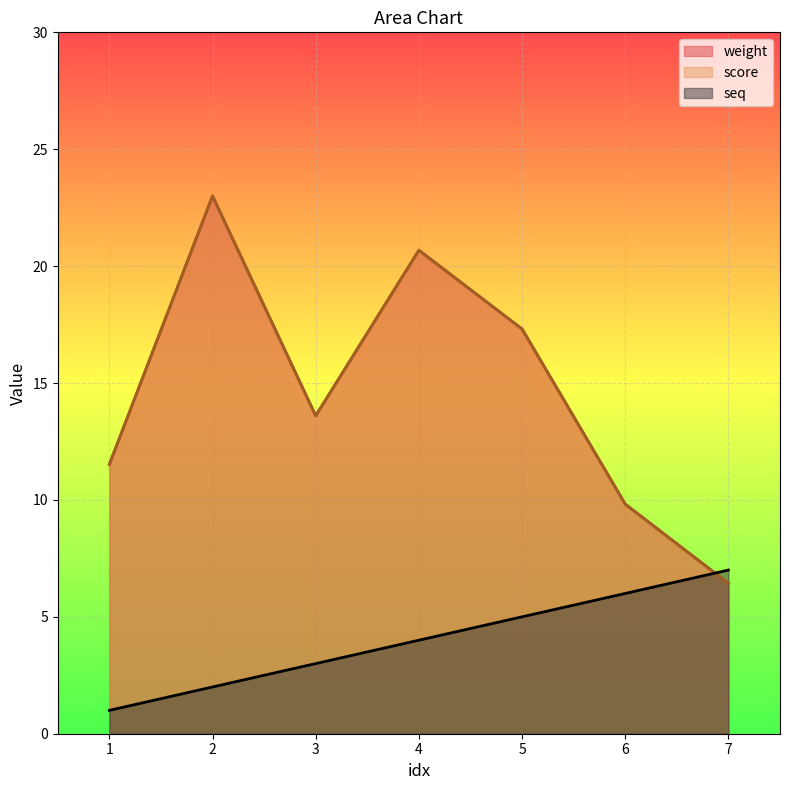

What is the minimum value for seq?

1.0